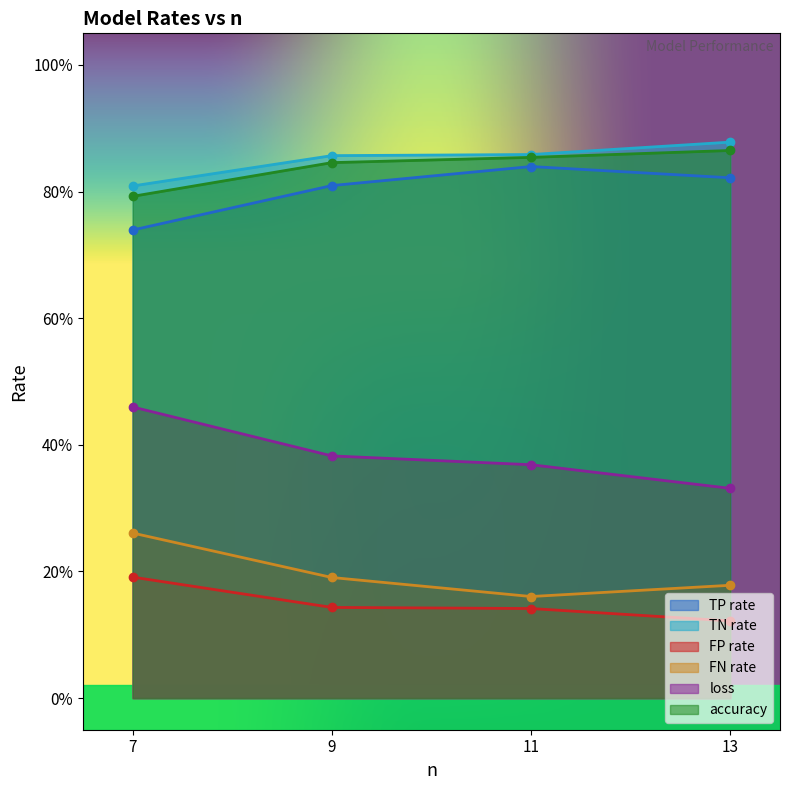

What is the sum of the accuracy values at 9 and 13?

1.7